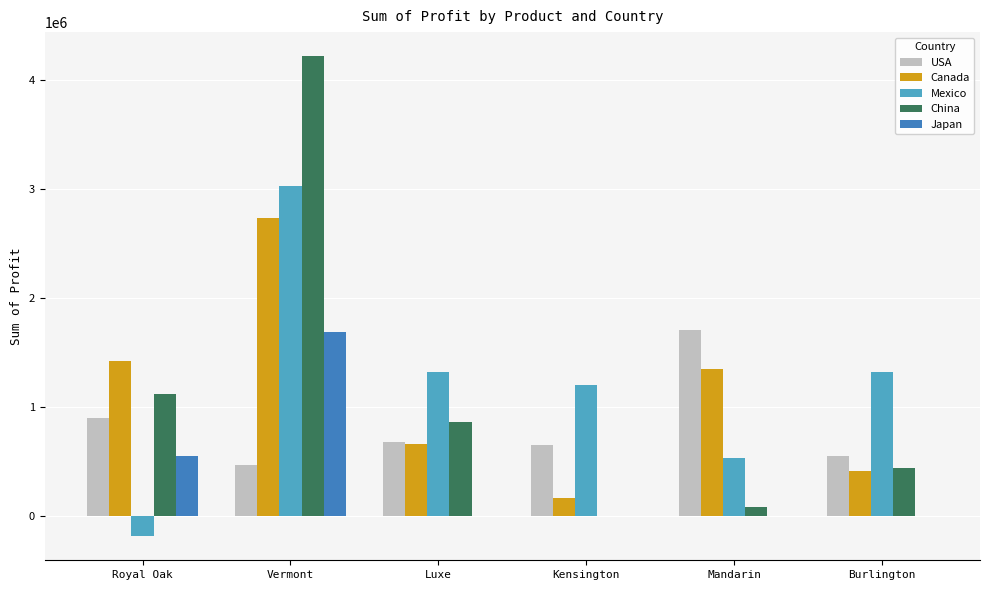

What is the total value across all series at Luxe?

3521562.2